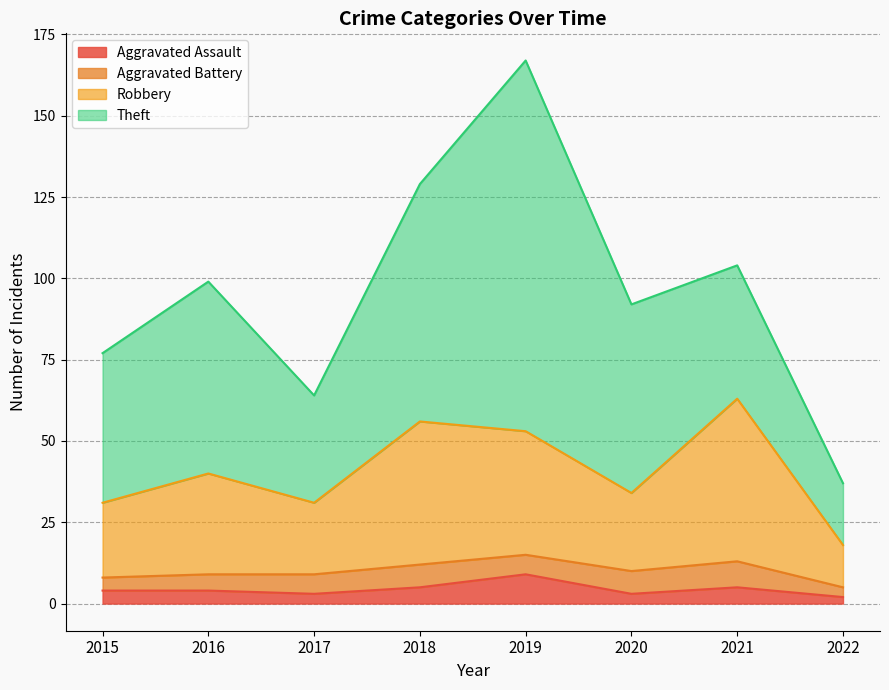

How many lines are shown in the chart?

4